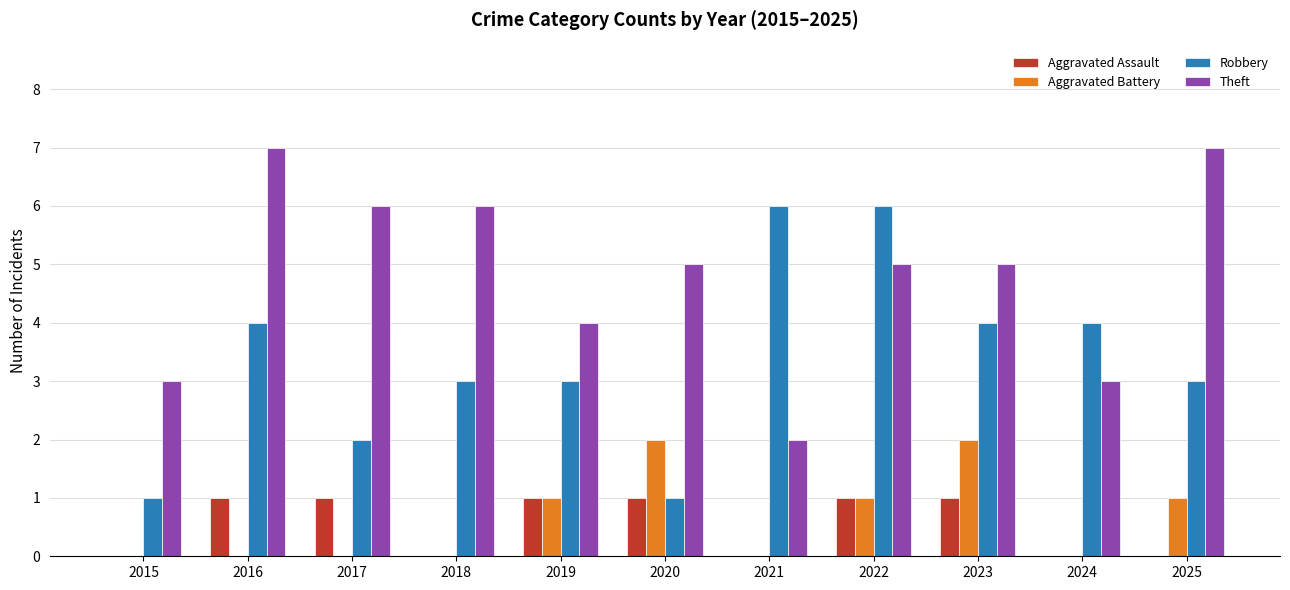

Are the bars grouped side by side (vs. stacked)?

Yes